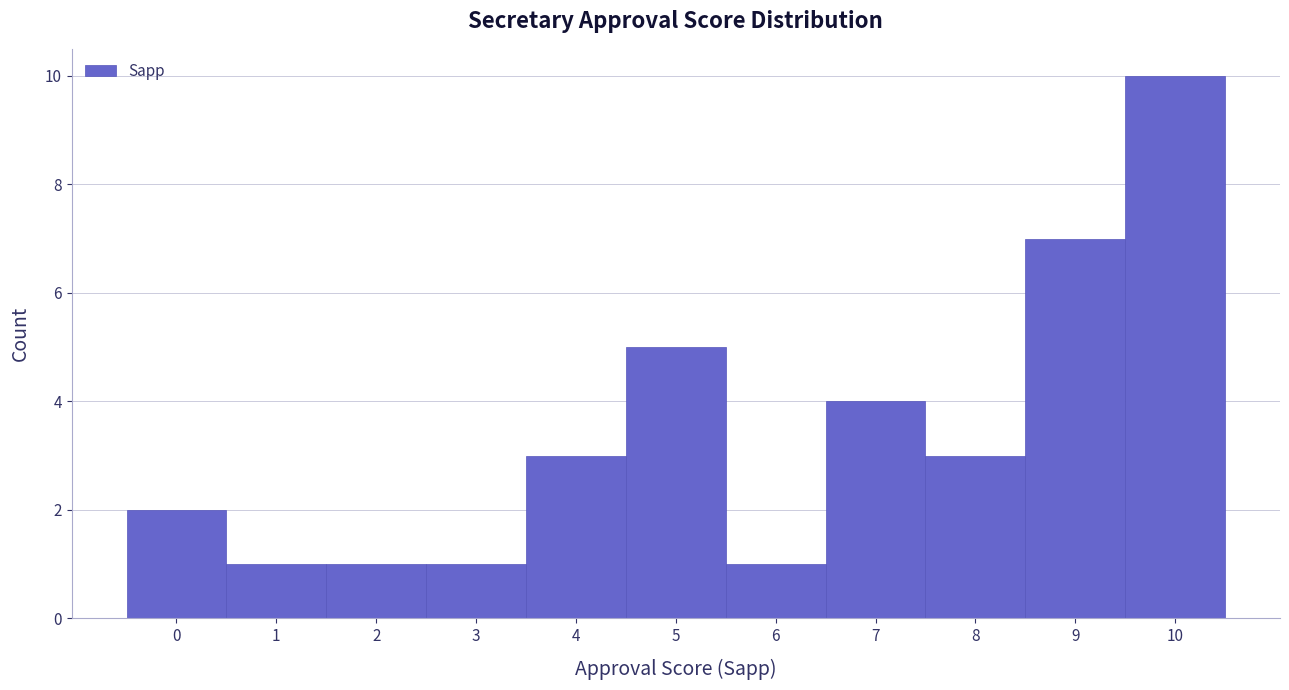

Reading left to right, transcribe this chart: for each bar, give the range it covers on the x-axis and its height. The values are not printed on the chart, so give them approximately, as read against the axis.

-0.5 to 0.5: 2
0.5 to 1.5: 1
1.5 to 2.5: 1
2.5 to 3.5: 1
3.5 to 4.5: 3
4.5 to 5.5: 5
5.5 to 6.5: 1
6.5 to 7.5: 4
7.5 to 8.5: 3
8.5 to 9.5: 7
9.5 to 10.5: 10